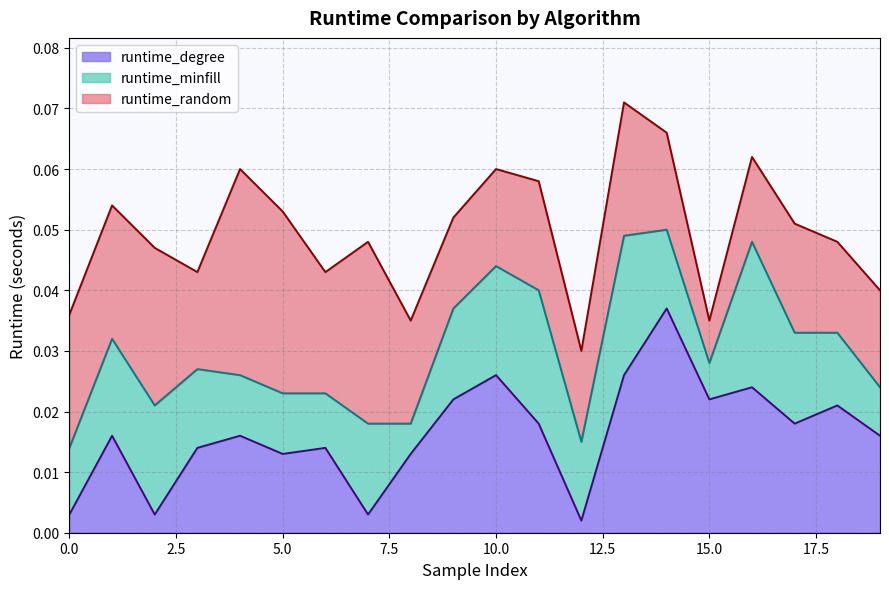

Reading left to right, list all the values displayed in this chart.

runtime_random: 0.0	0.1	0.0	0.0	0.1	0.1	0.0	0.0	0.0	0.1	0.1	0.1	0.0	0.1	0.1	0.0	0.1	0.1	0.0	0.0
runtime_minfill: 0.0	0.0	0.0	0.0	0.0	0.0	0.0	0.0	0.0	0.0	0.0	0.0	0.0	0.0	0.0	0.0	0.0	0.0	0.0	0.0
runtime_degree: 0.0	0.0	0.0	0.0	0.0	0.0	0.0	0.0	0.0	0.0	0.0	0.0	0.0	0.0	0.0	0.0	0.0	0.0	0.0	0.0